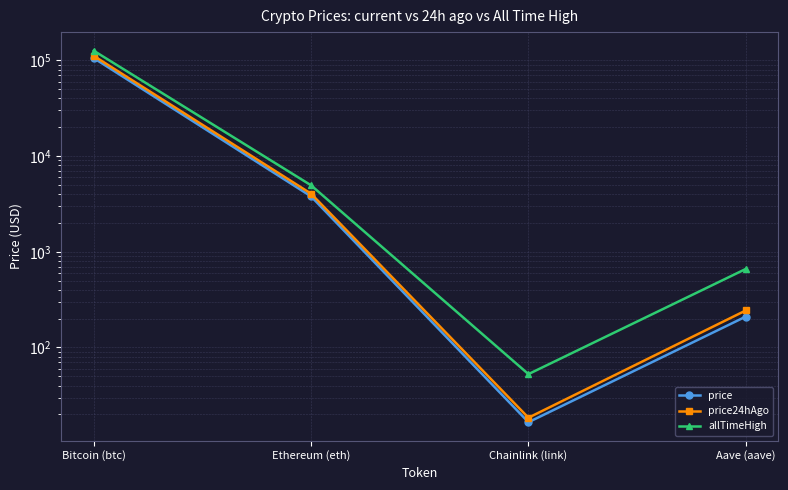

How many categories are shown in the chart?

4